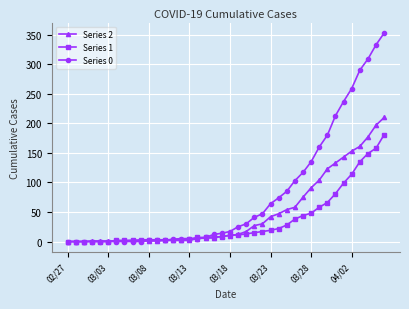

What is the greatest value displayed?

353